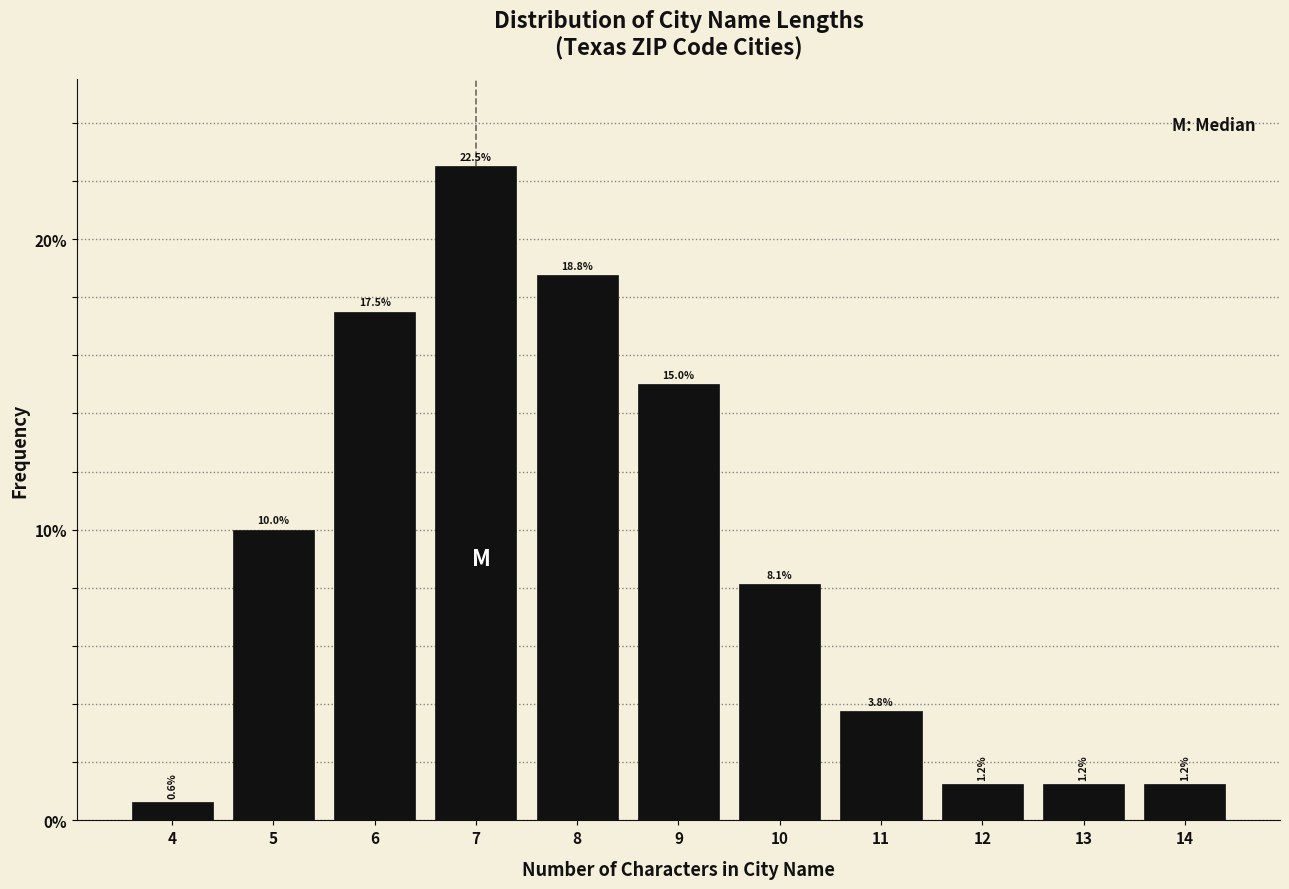

Reading left to right, list every bar in this chart as the range it spans on the x-axis followed by its height.

3.5 to 4.5: 0.6
4.5 to 5.5: 10.0
5.5 to 6.5: 17.5
6.5 to 7.5: 22.5
7.5 to 8.5: 18.8
8.5 to 9.5: 15.0
9.5 to 10.5: 8.1
10.5 to 11.5: 3.8
11.5 to 12.5: 1.2
12.5 to 13.5: 1.2
13.5 to 14.5: 1.2